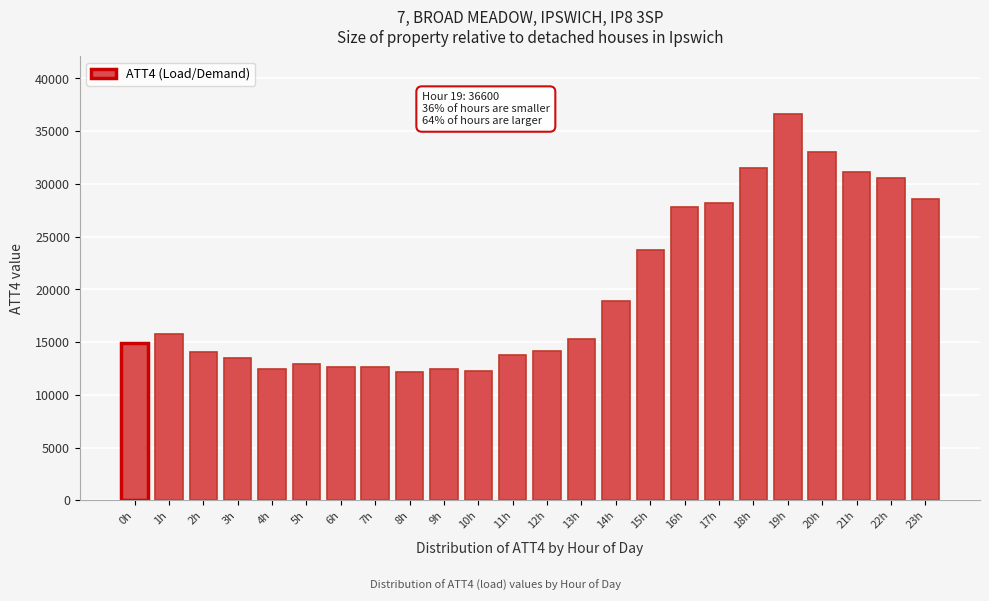

What is the change in value from 7h to 15h?

+11100